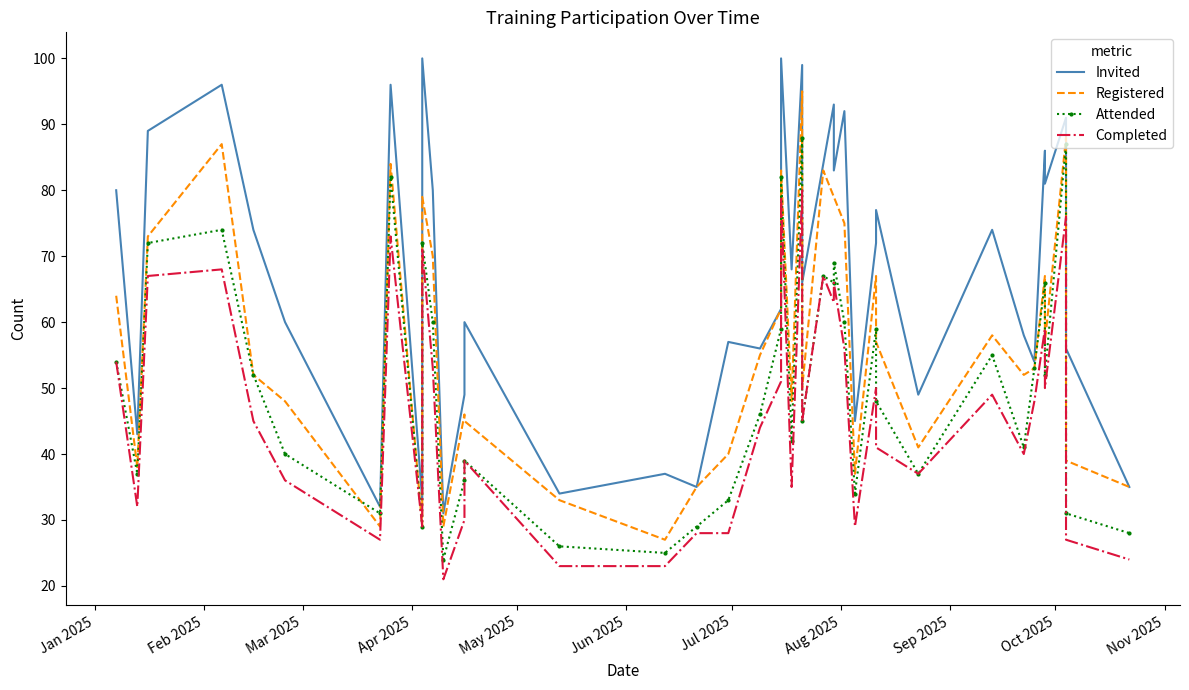

At how many categories does at least one series exceed 32?

38